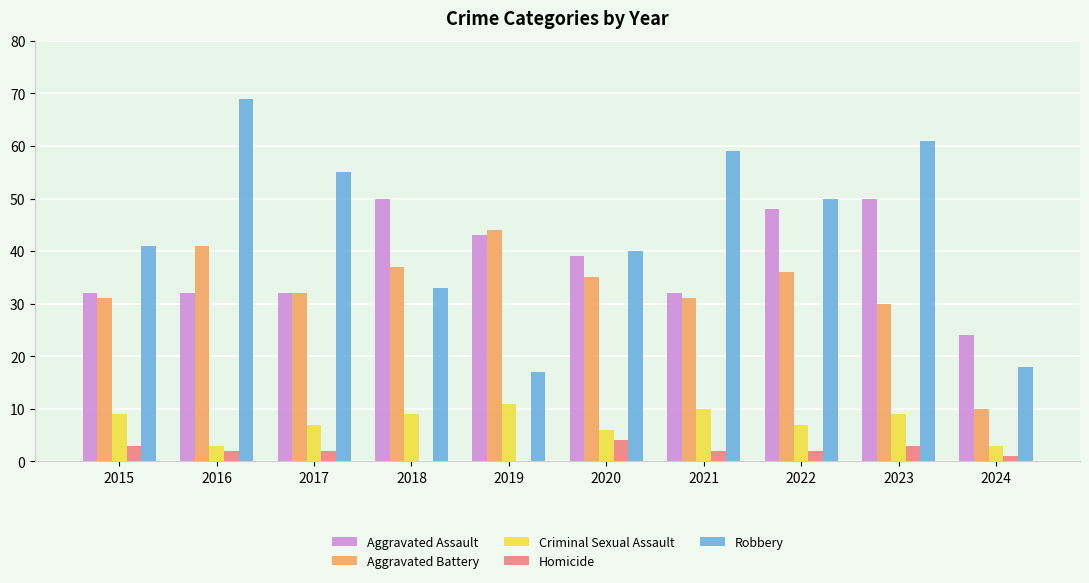

What is the maximum value for Aggravated Battery?

44